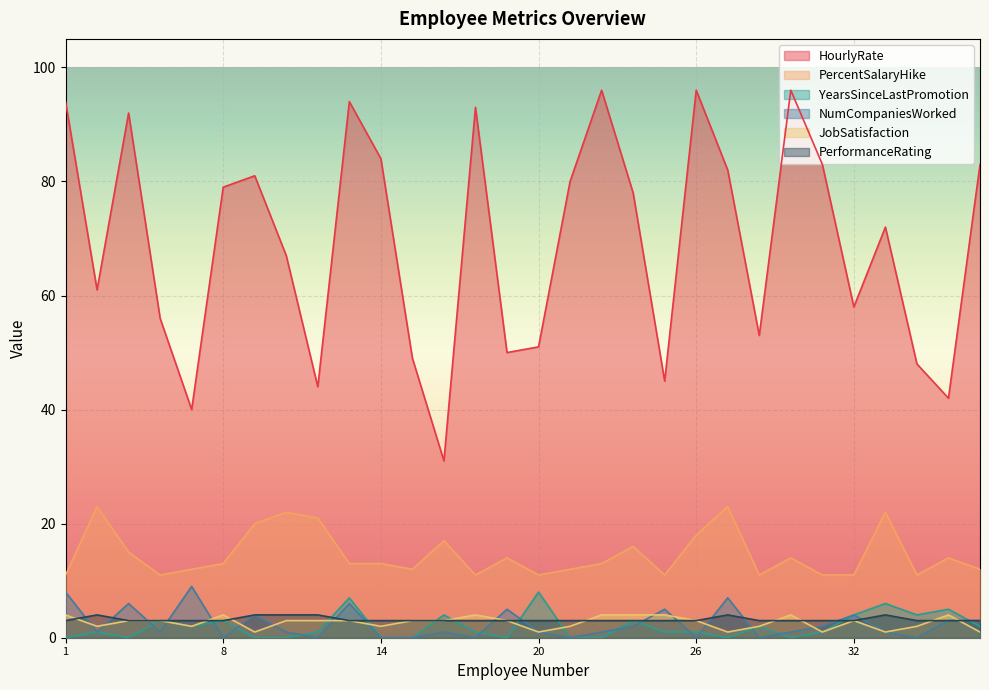

What is the sum of the HourlyRate values at 31 and 30?

179